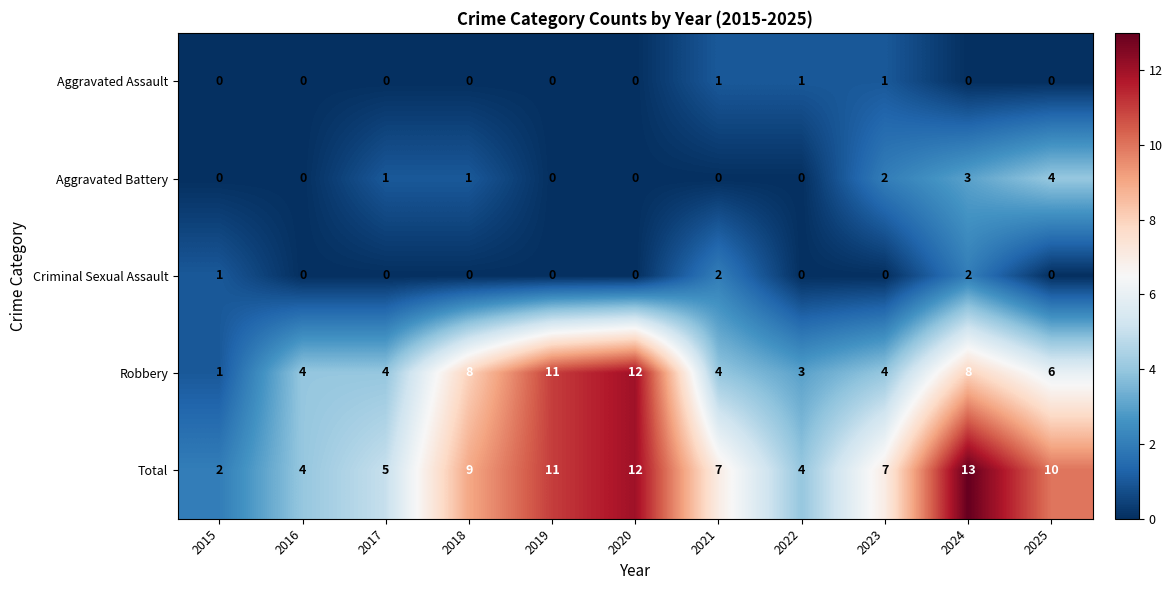

What is the greatest value displayed?

13